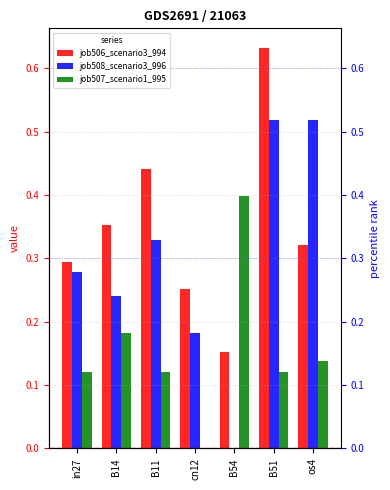

What is the difference between the maximum and minimum values in the job508_scenario3_996 series?

0.5